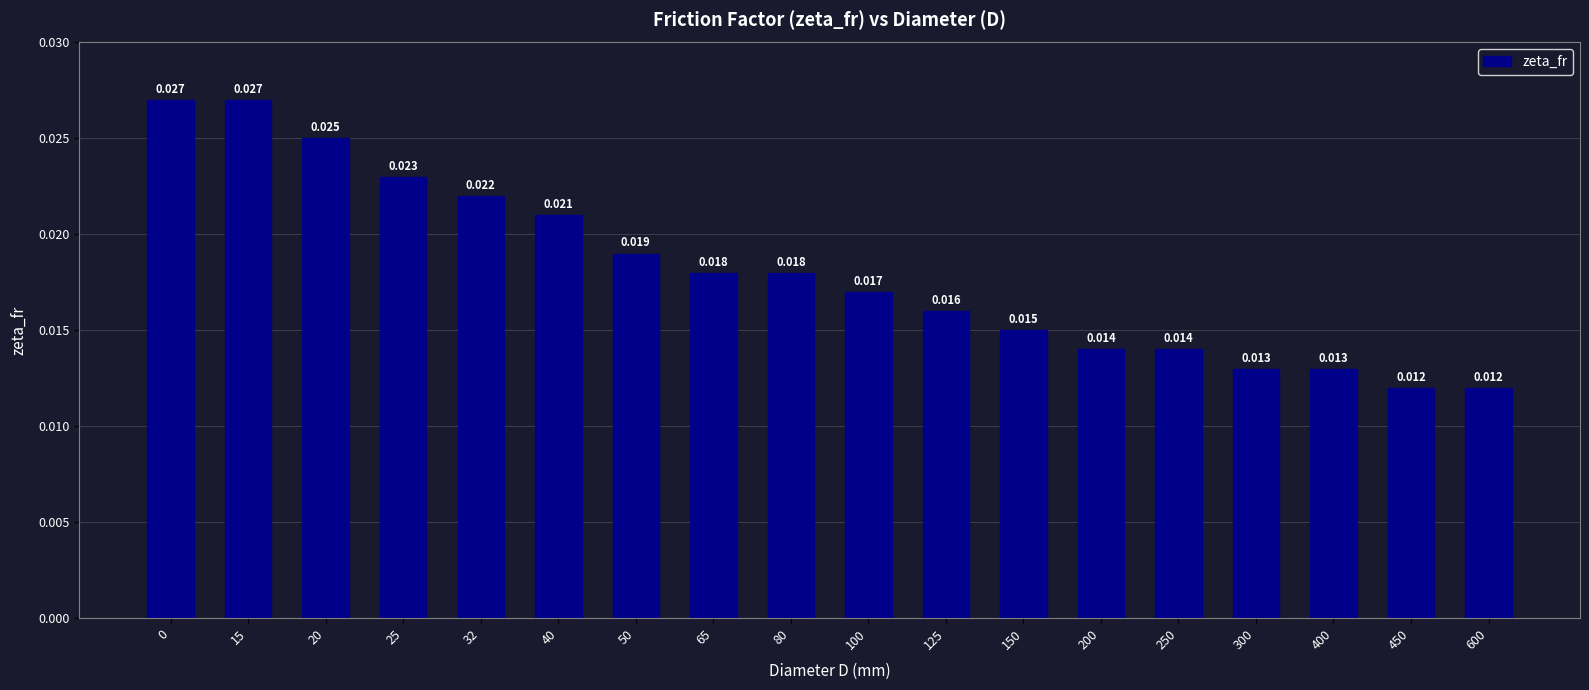

True or false: the data shows 0.0 at 250.

True